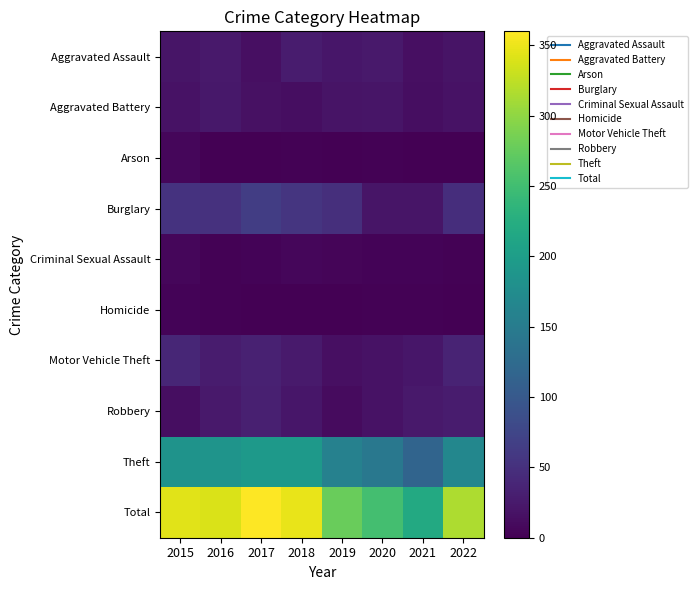

How many categories are shown in the chart?

8